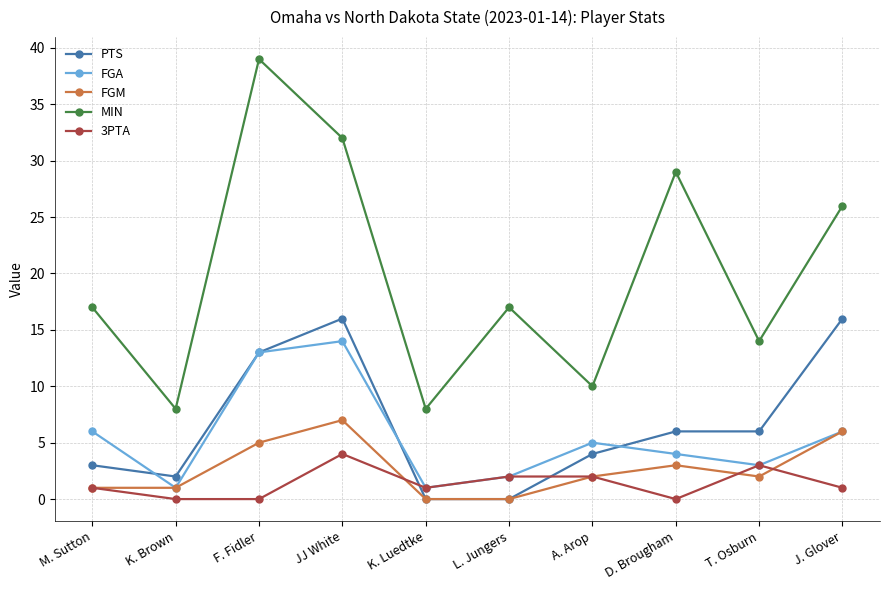

What is the difference between the maximum and minimum values in the MIN series?

31